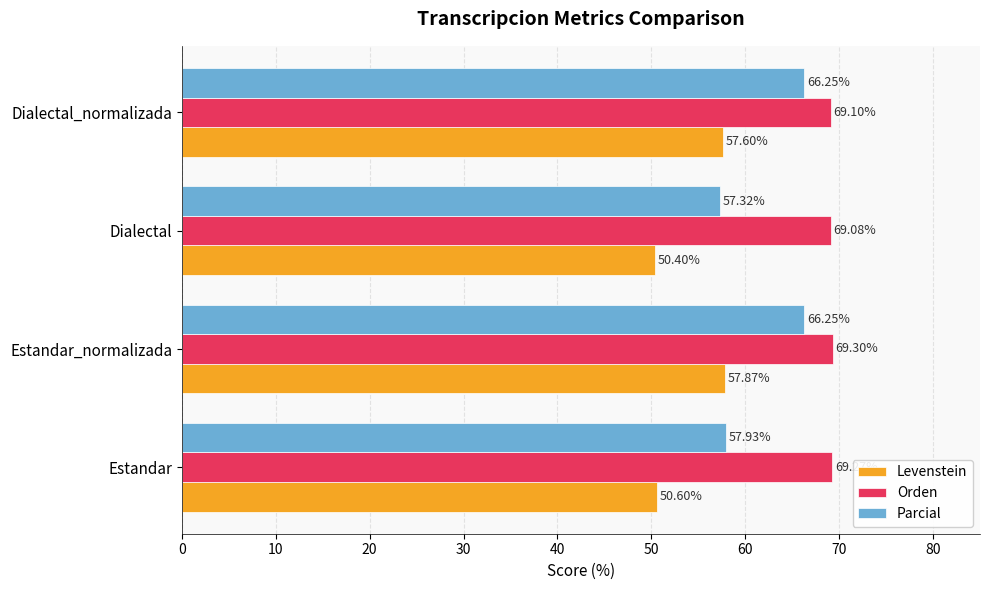

List the series in order of their overall mean, highest first.

Orden, Parcial, Levenstein